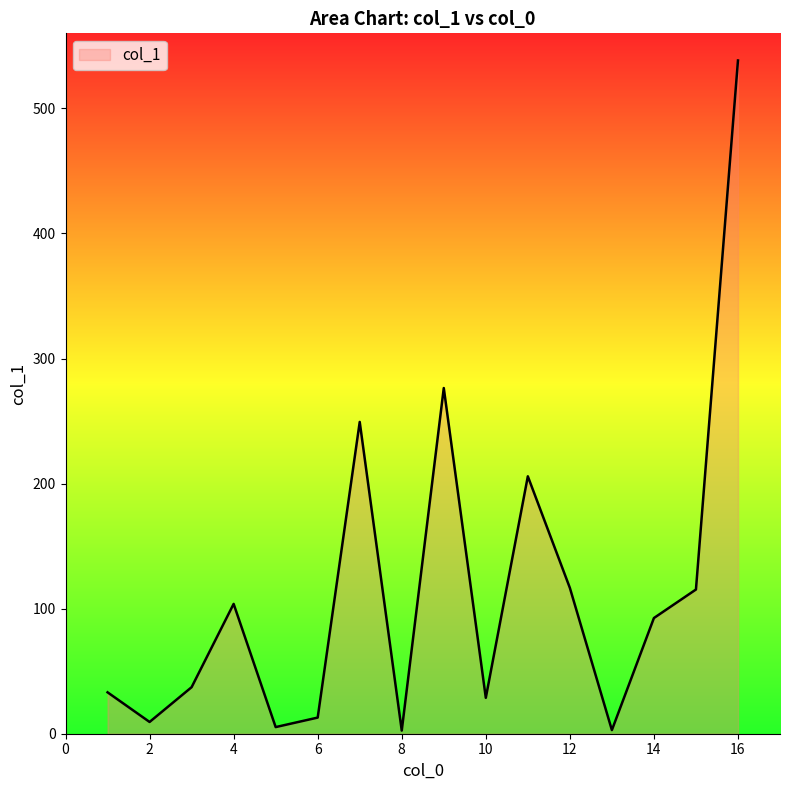

What is the maximum value shown in the chart?

538.3